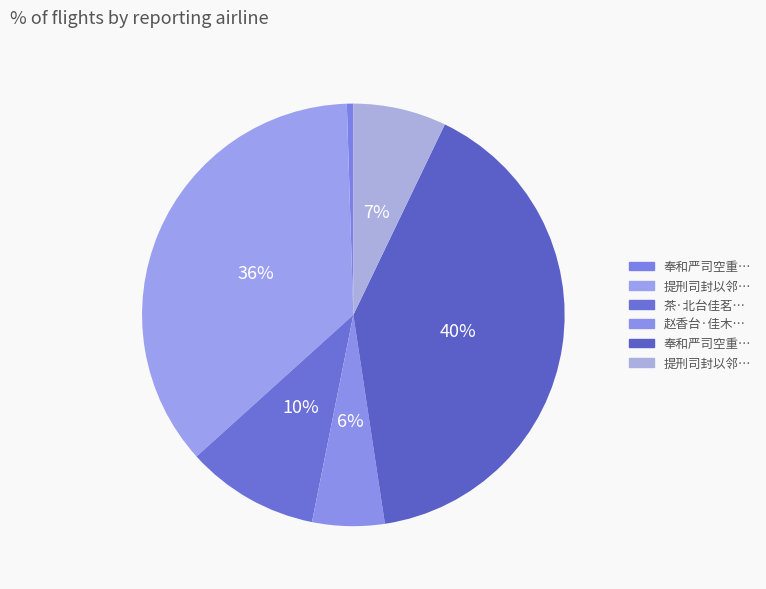

Is there any slice that represents more than half of the pie?

No